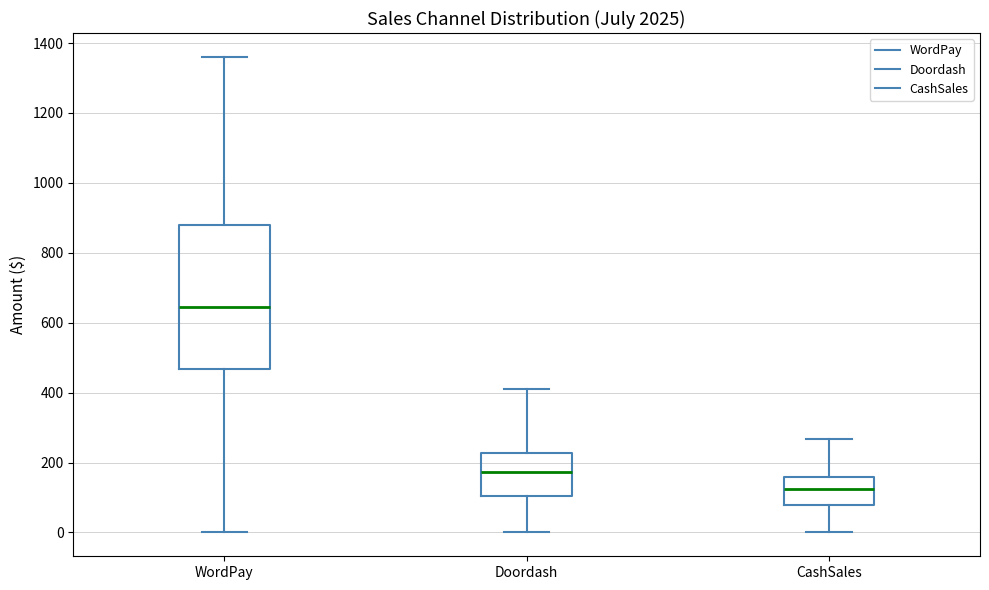

Comparing the boxes themselves (not the whiskers), which one is the tallest?

WordPay